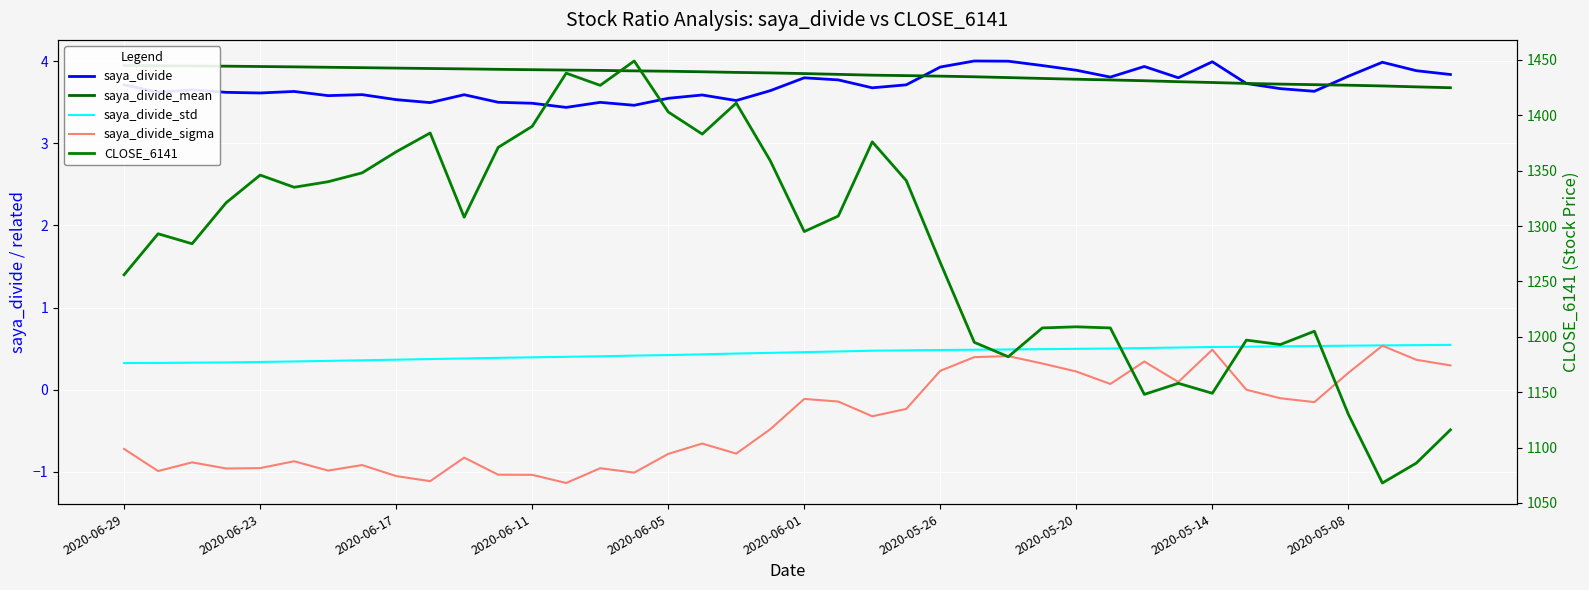

Between 2020-06-17 and 27, which series saw the biggest shift?

CLOSE_6141